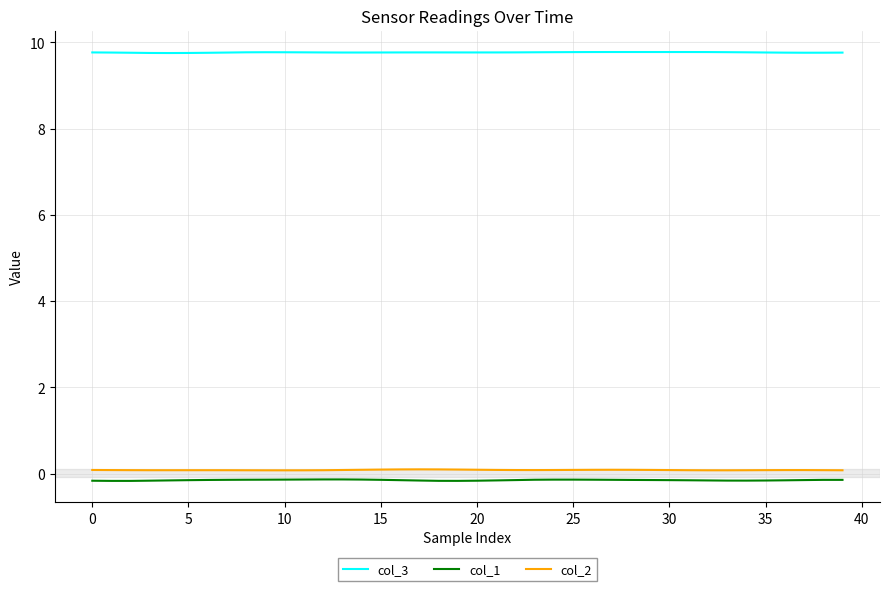

List the series in order of their peak value, lowest first.

col_1, col_2, col_3